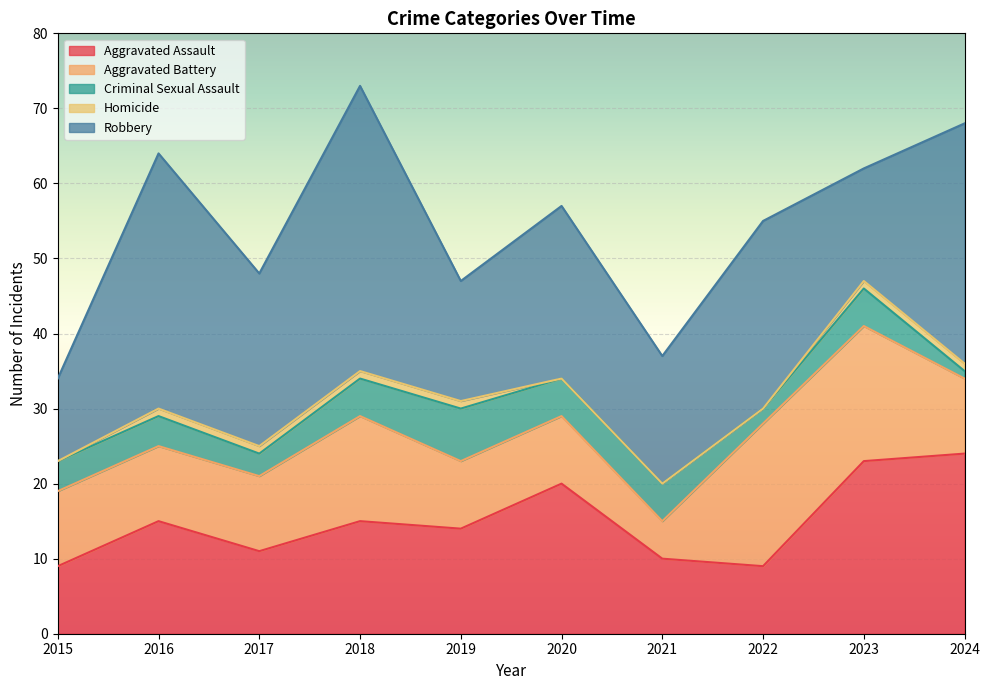

At which category is the sum across all series the highest?

2018